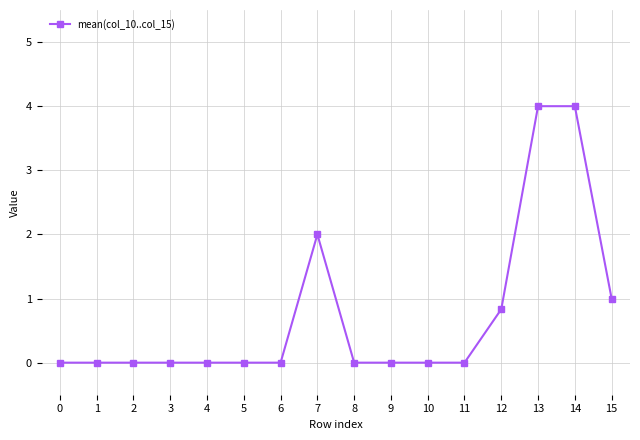

Reading left to right, what are all the values shown in this chart?

0.0	0.0	0.0	0.0	0.0	0.0	0.0	2.0	0.0	0.0	0.0	0.0	0.8	4.0	4.0	1.0